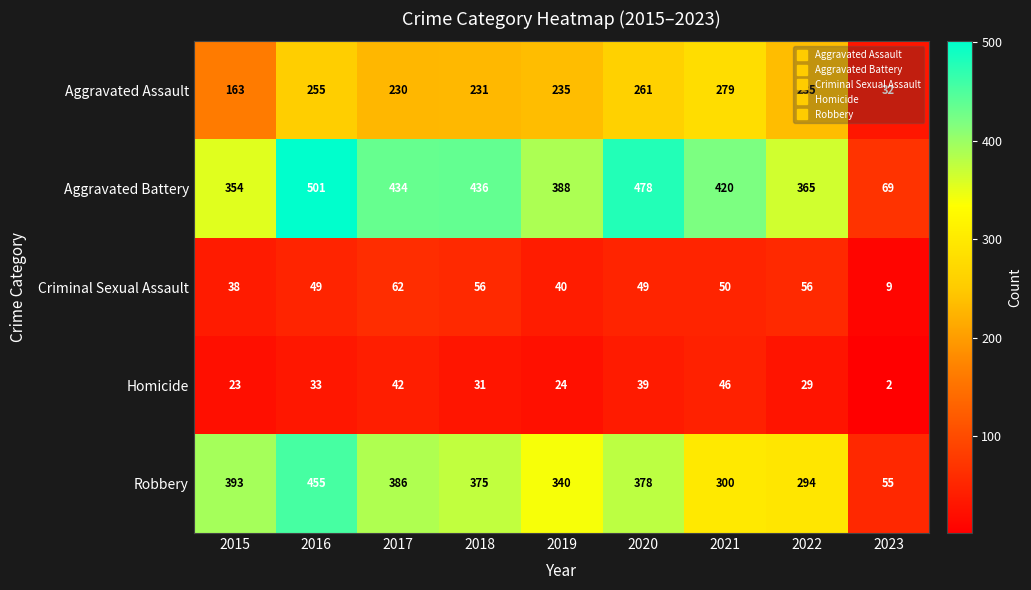

Where is Criminal Sexual Assault nearest to the value 35?

2015